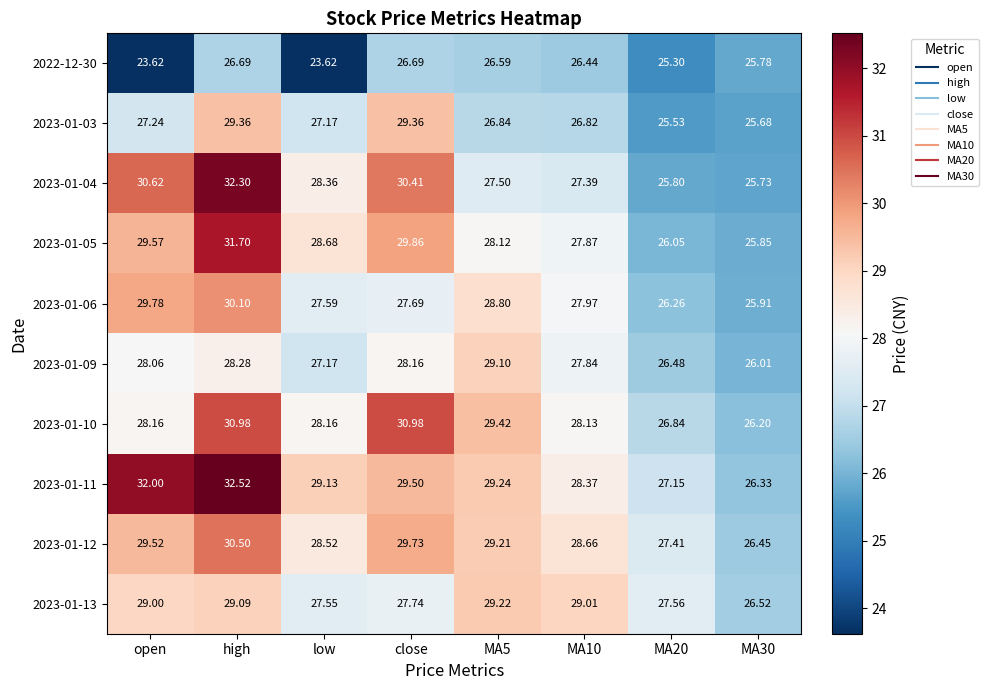

Where does the 2023-01-09 series first go above 28?

open